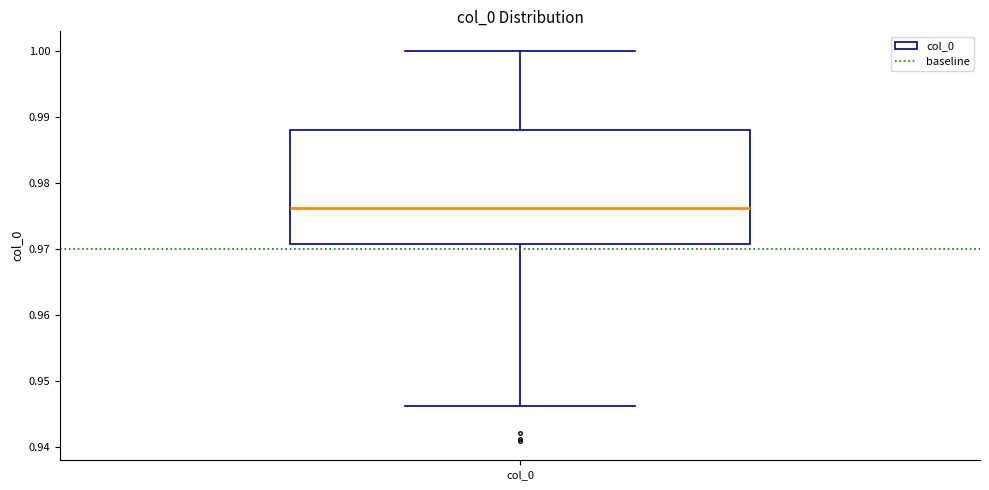

Where does the lower whisker of the box for col_0 end on the y-axis? The values are not printed on the chart, so give them approximately, as read against the axis.

0.946